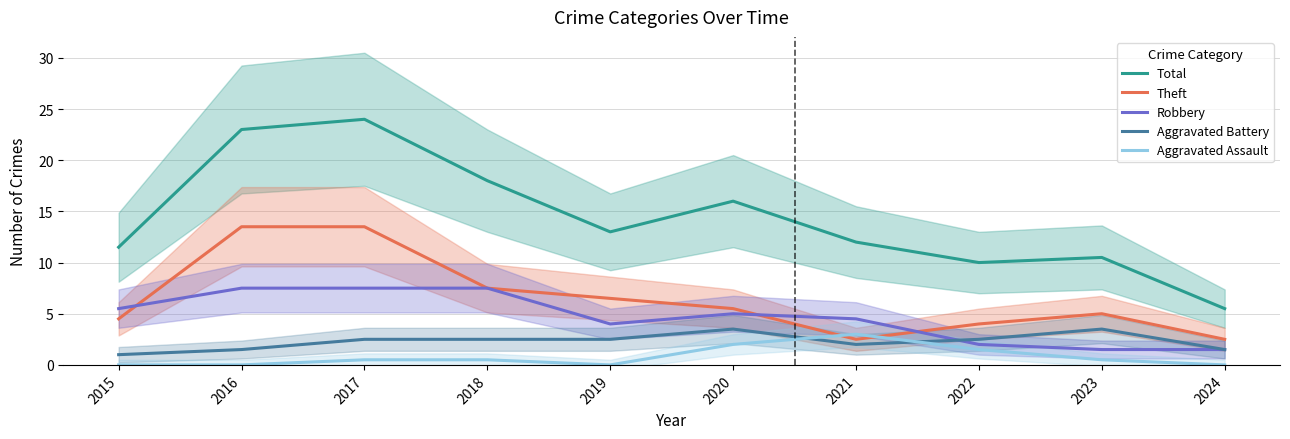

At which category is the sum across all series the highest?

2017